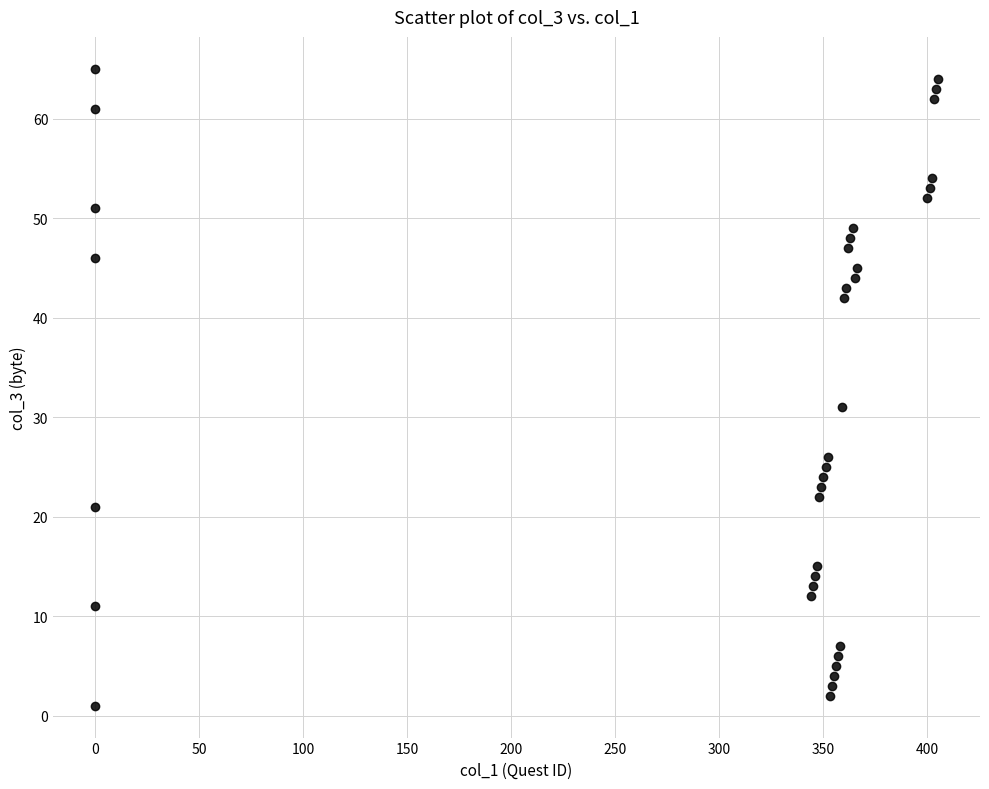

What is the range of X values (max minus min)?

405